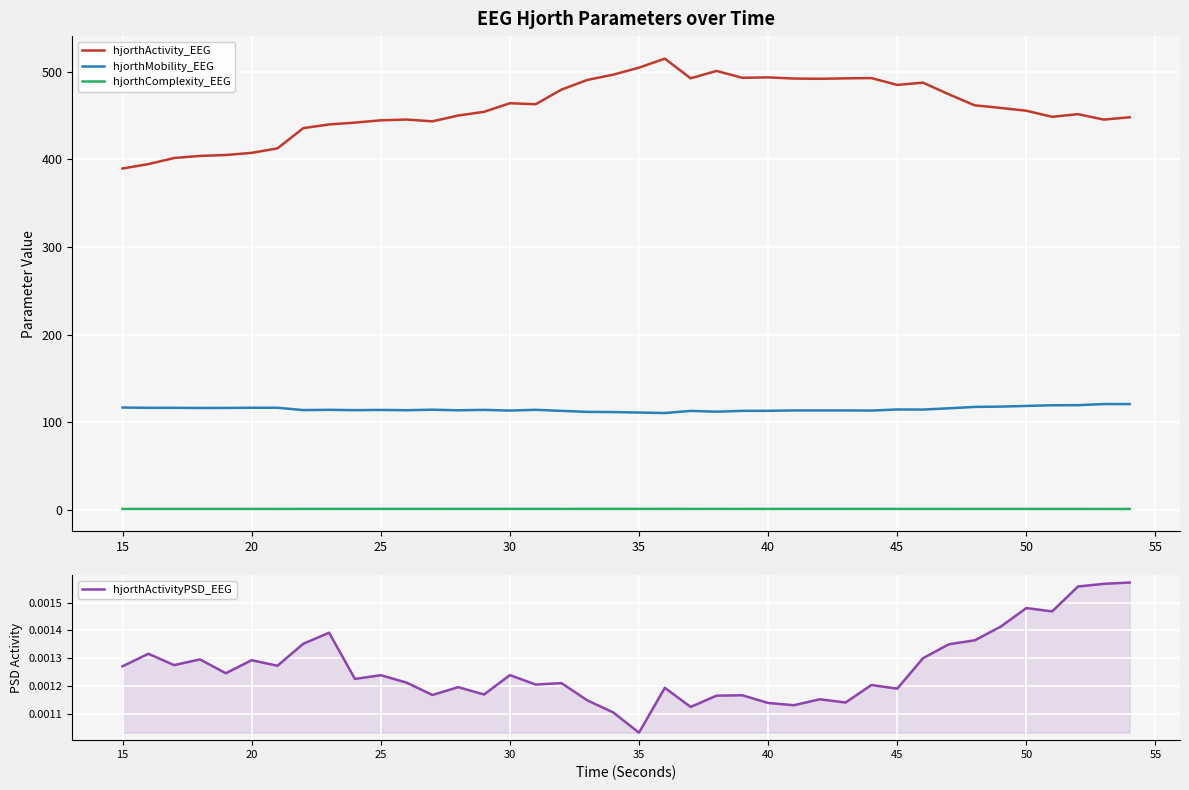

How many series are shown in this chart?

4